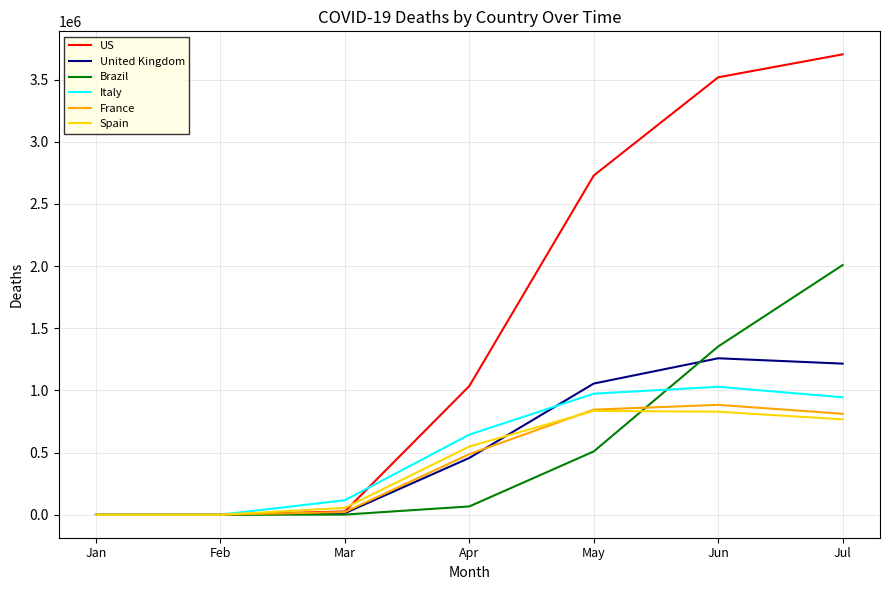

What is the difference between the maximum and minimum values in the Spain series?

834880